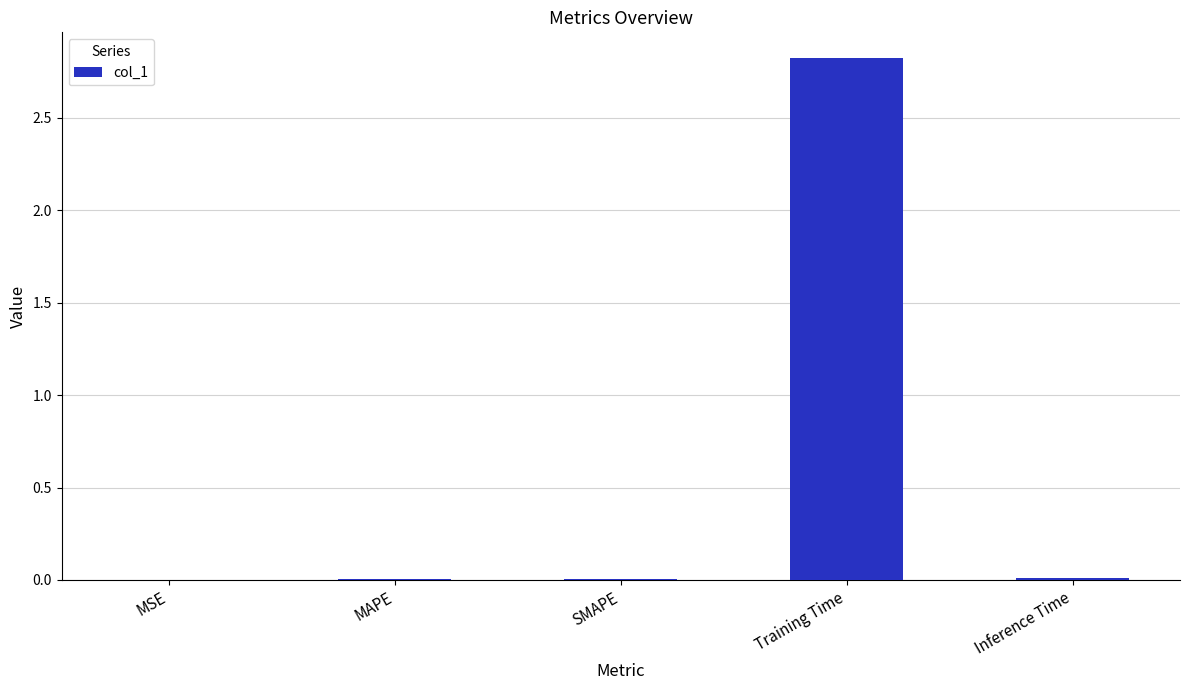

What is the difference between the values at MSE and Training Time?

2.8